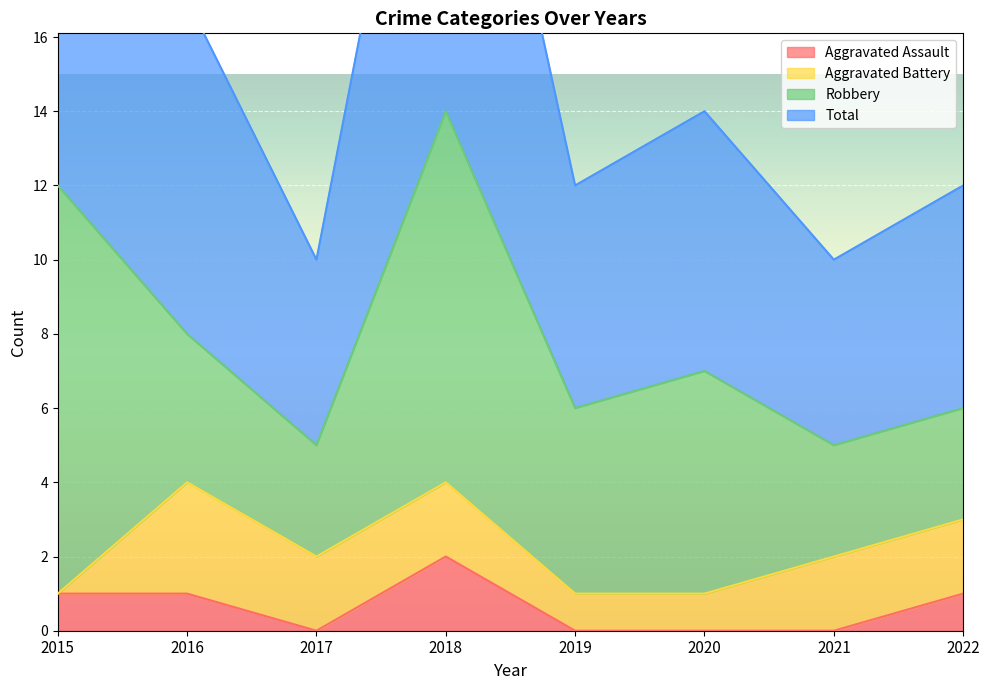

Which category has the highest value in the Total series?

2018